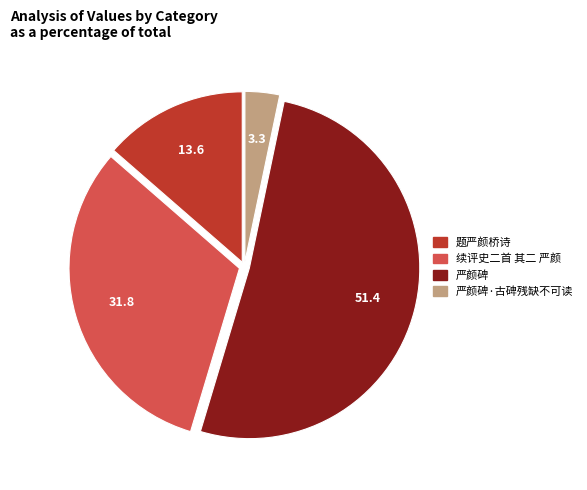

Count the number of slices in the pie.

4